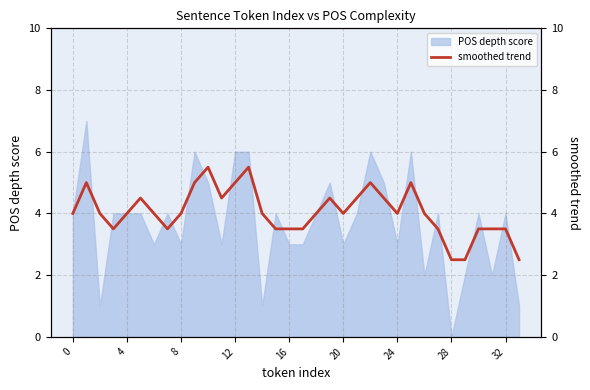

At which label does POS depth score reach its minimum?

28